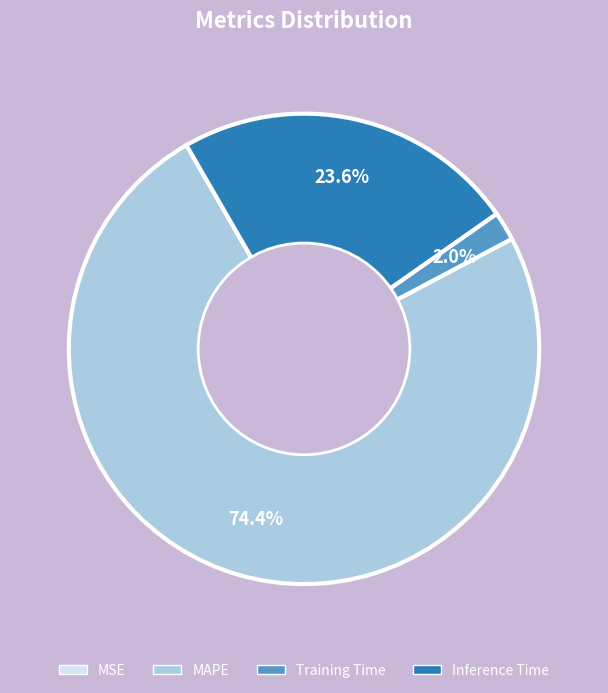

The Inference Time slice represents 15% of the pie. True or false?

False